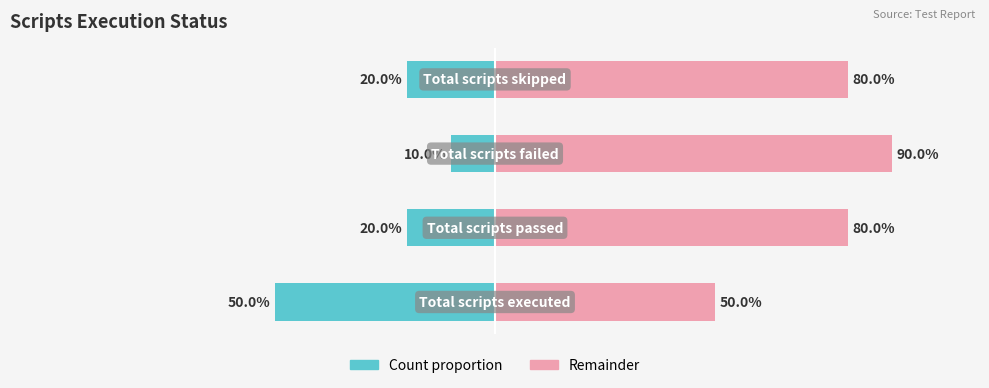

What is the value of the Status (count proportion) bar at the 3rd from the left?

-10